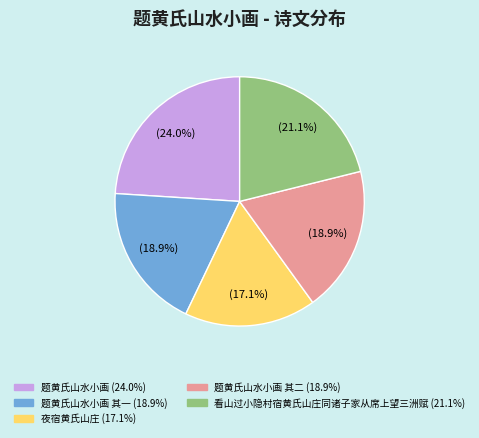

Is there any slice that represents more than half of the pie?

No